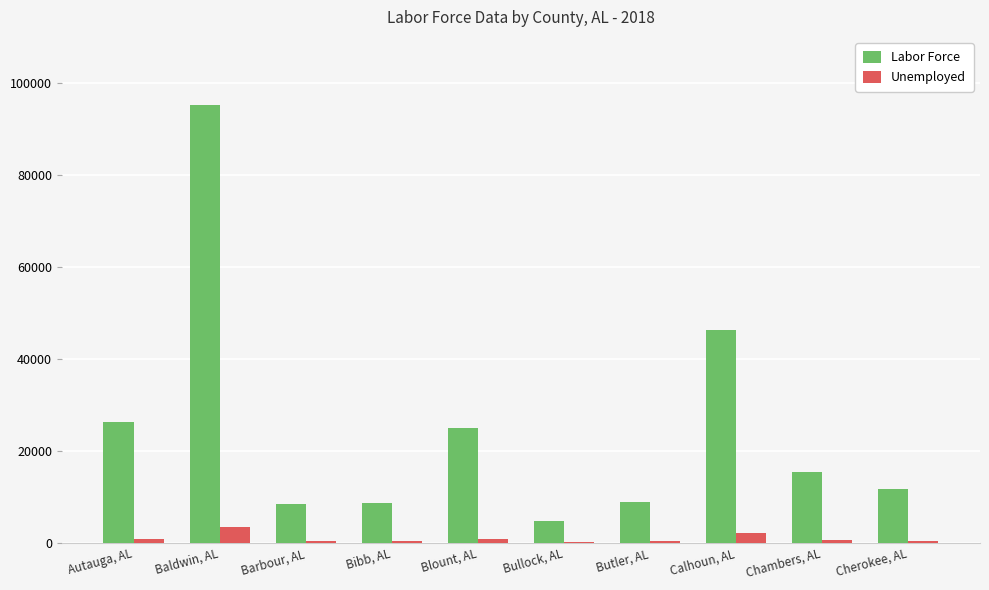

The value of Labor Force at Baldwin, AL is 95233. True or false?

True